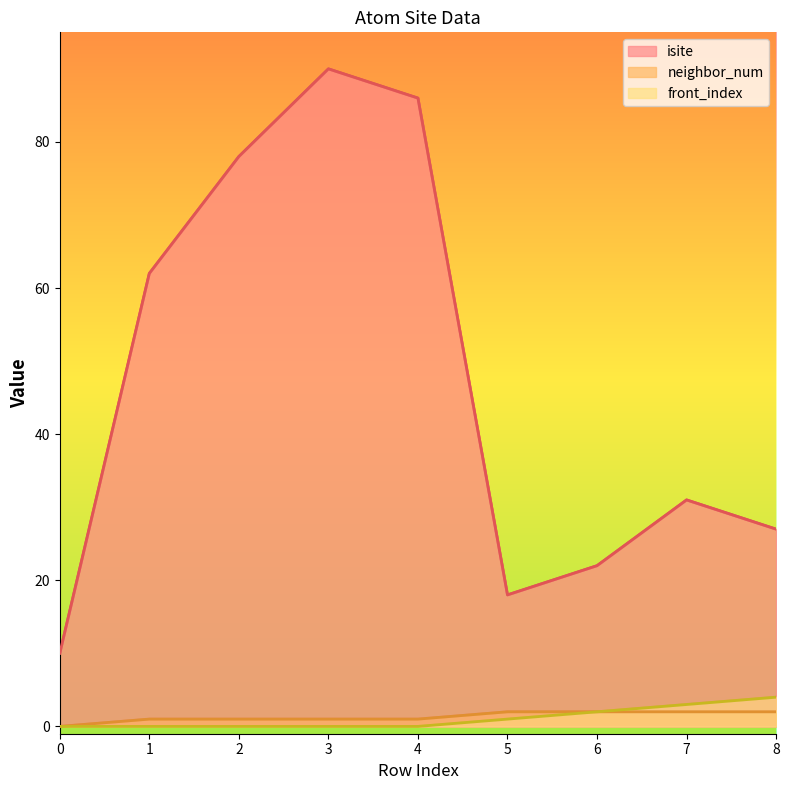

What is the maximum value for neighbor_num?

2